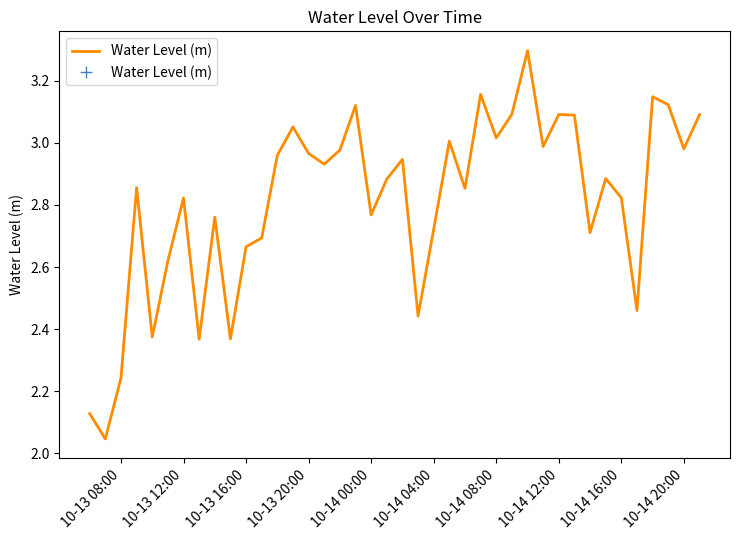

How many series are shown in this chart?

1